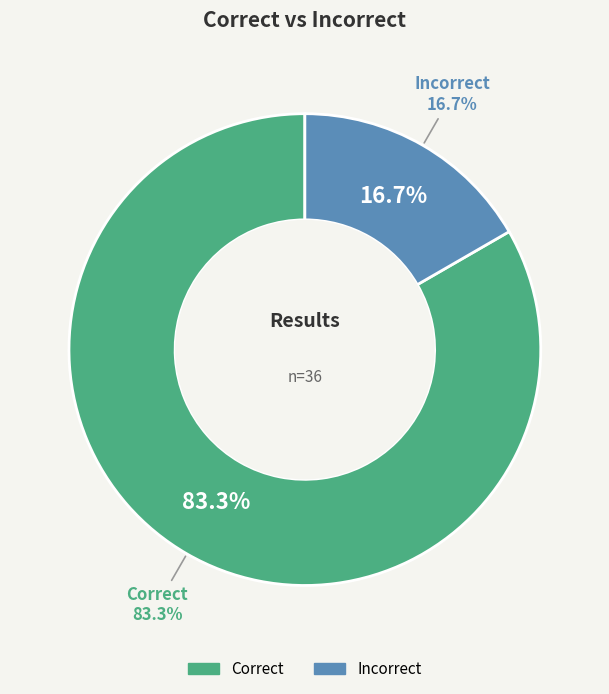

To the nearest percent, what is the difference between the largest and smallest slice percentages?

67%